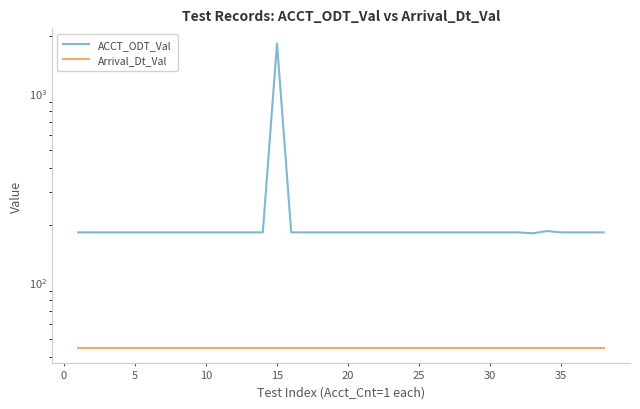

Reading left to right, transcribe all the data shown in this chart.

ACCT_ODT_Val: 183	183	183	183	183	183	183	183	183	183	183	183	183	183	1825	183	183	183	183	183	183	183	183	183	183	183	183	183	183	183	183	183	181	186	183	183	183	183
Arrival_Dt_Val: 45	45	45	45	45	45	45	45	45	45	45	45	45	45	45	45	45	45	45	45	45	45	45	45	45	45	45	45	45	45	45	45	45	45	45	45	45	45